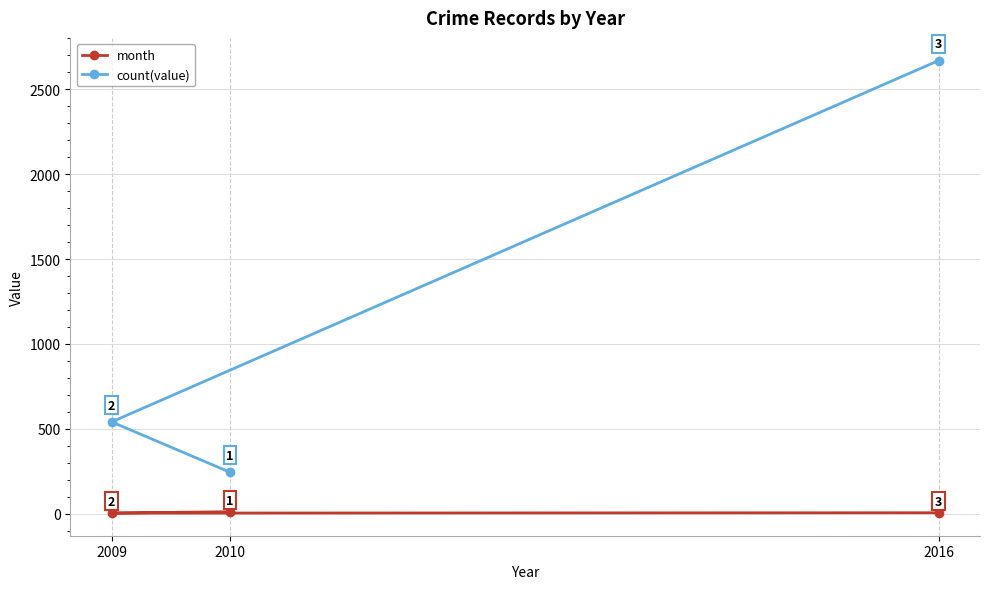

Reading left to right, list all the values displayed in this chart.

month: 2009=4	2010=12	2016=6
count(value): 2009=541	2010=245	2016=2669